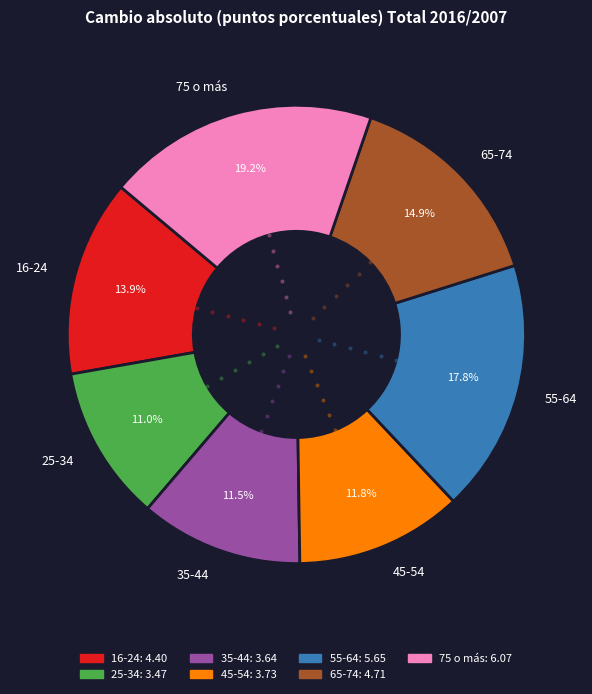

Count the number of slices in the pie.

7